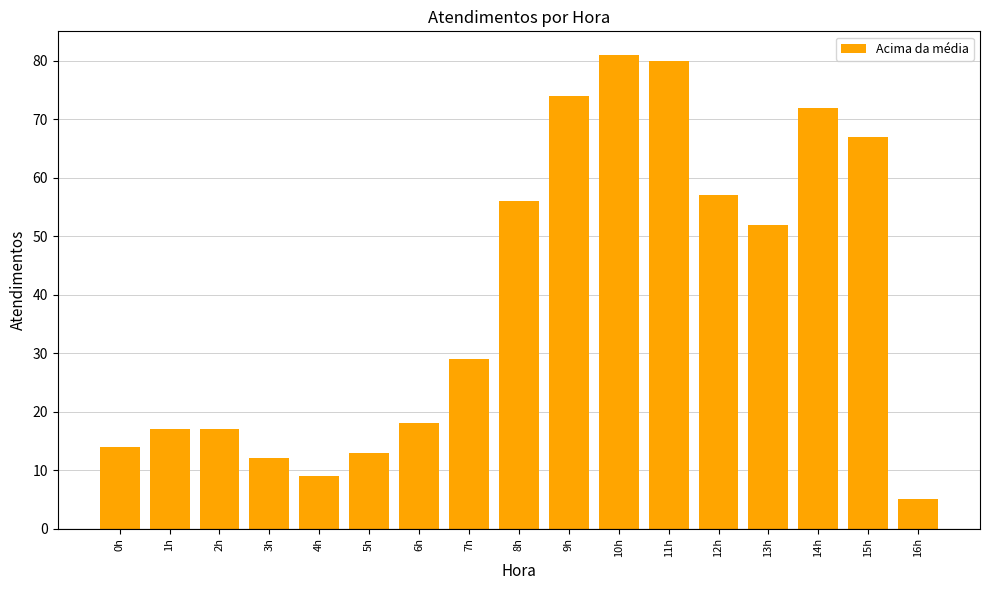

What is the ratio of the value at 13h to the value at 1h?

3.1